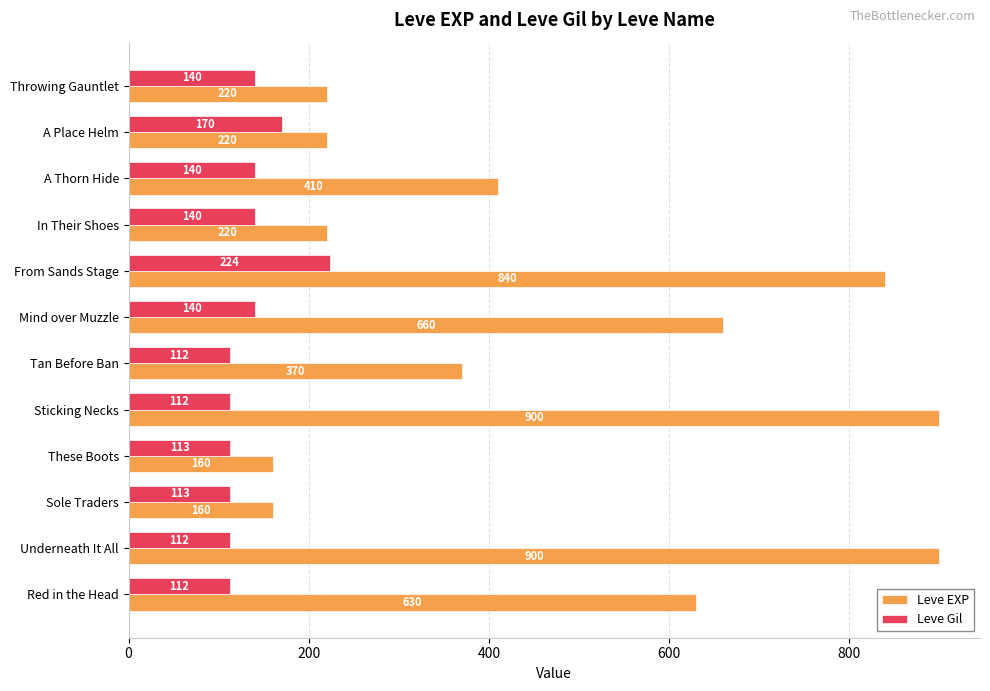

How many series are shown in this chart?

2